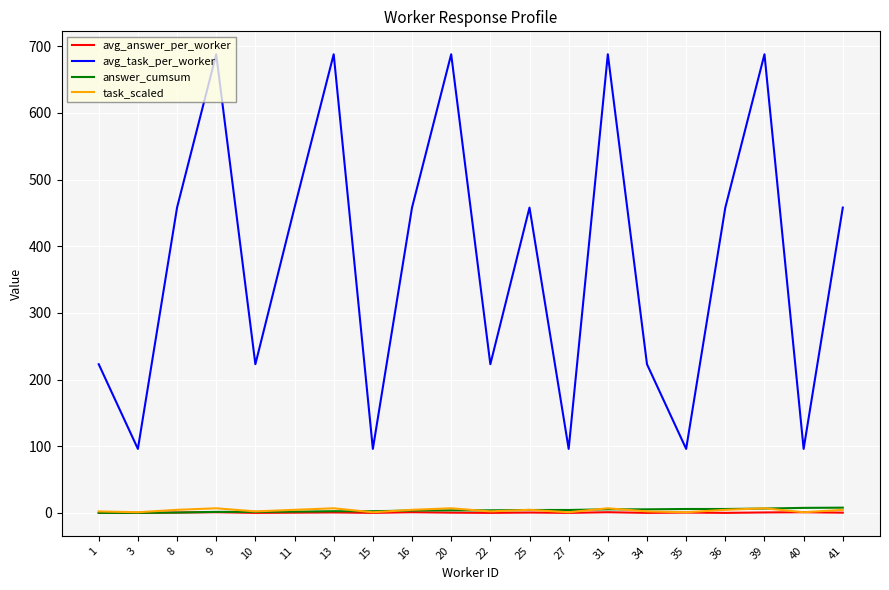

What is the spread (max minus min) of values at 10?

223.0